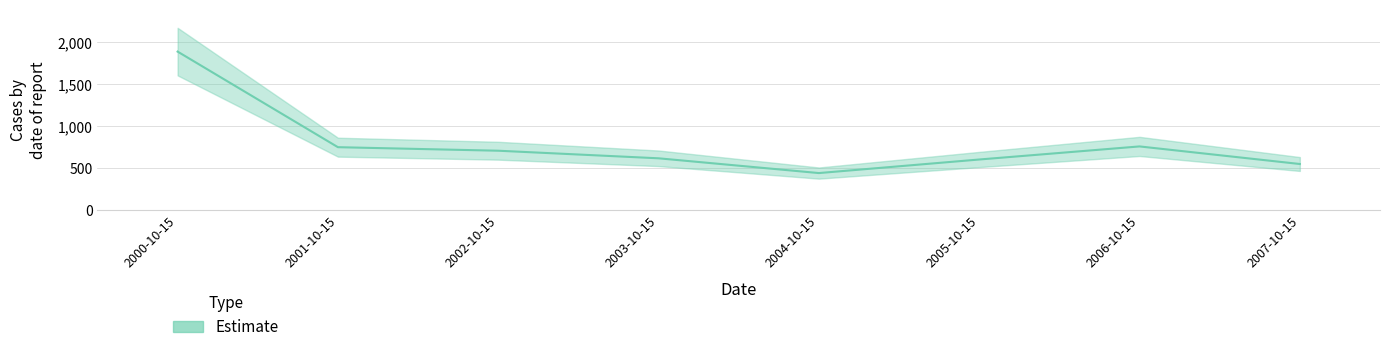

What is the difference between the maximum and minimum values?

1442.7